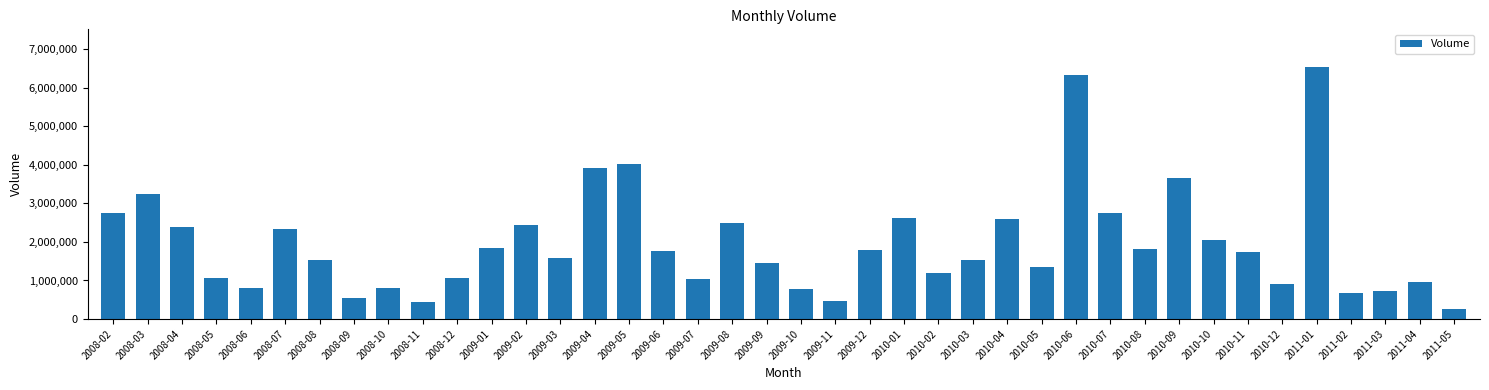

What is the difference between the maximum and second lowest values?

6110460